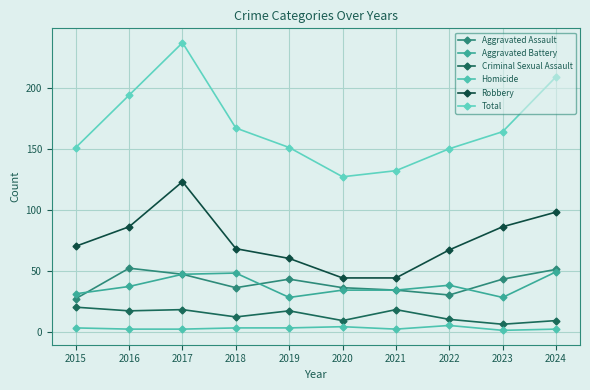

Reading left to right, list all the values displayed in this chart.

Aggravated Assault: 2015=27	2016=52	2017=47	2018=36	2019=43	2020=36	2021=34	2022=30	2023=43	2024=51
Aggravated Battery: 2015=31	2016=37	2017=47	2018=48	2019=28	2020=34	2021=34	2022=38	2023=28	2024=49
Criminal Sexual Assault: 2015=20	2016=17	2017=18	2018=12	2019=17	2020=9	2021=18	2022=10	2023=6	2024=9
Homicide: 2015=3	2016=2	2017=2	2018=3	2019=3	2020=4	2021=2	2022=5	2023=1	2024=2
Robbery: 2015=70	2016=86	2017=123	2018=68	2019=60	2020=44	2021=44	2022=67	2023=86	2024=98
Total: 2015=151	2016=194	2017=237	2018=167	2019=151	2020=127	2021=132	2022=150	2023=164	2024=209